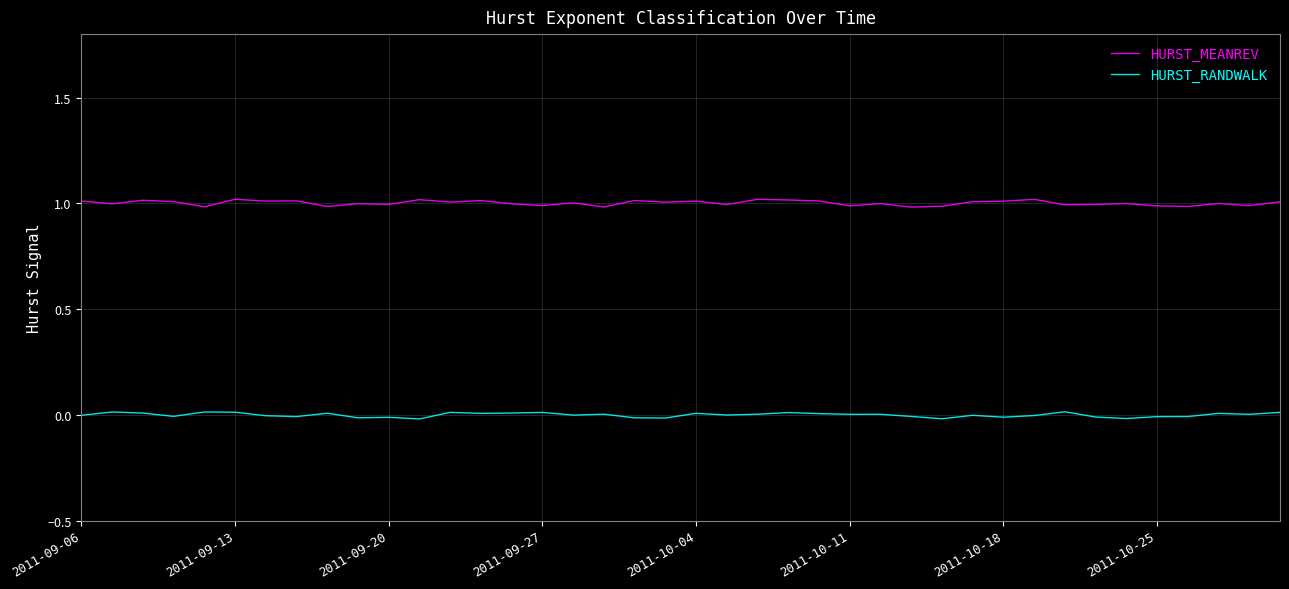

True or false: HURST_RANDWALK and HURST_MEANREV cross at least once.

False